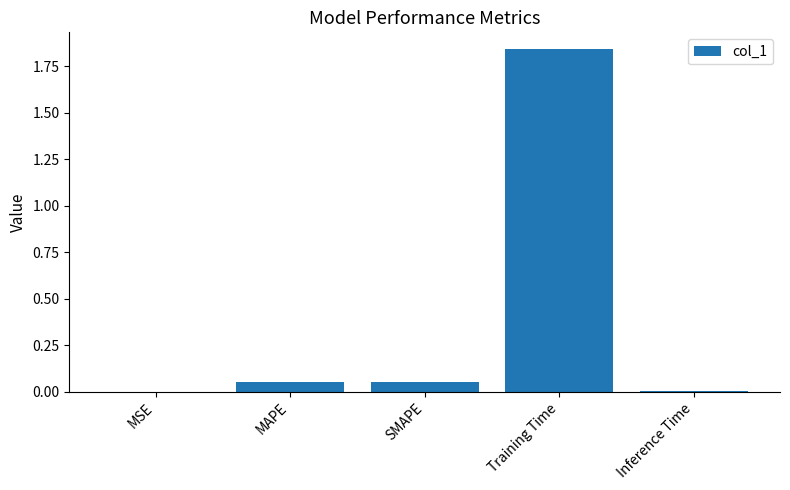

Which category has the highest value across all series?

Training Time